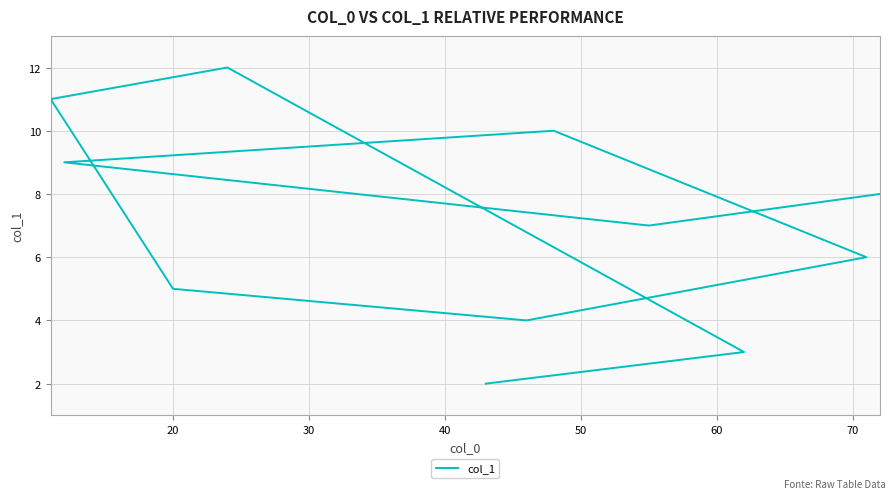

How many values are below 7?

5